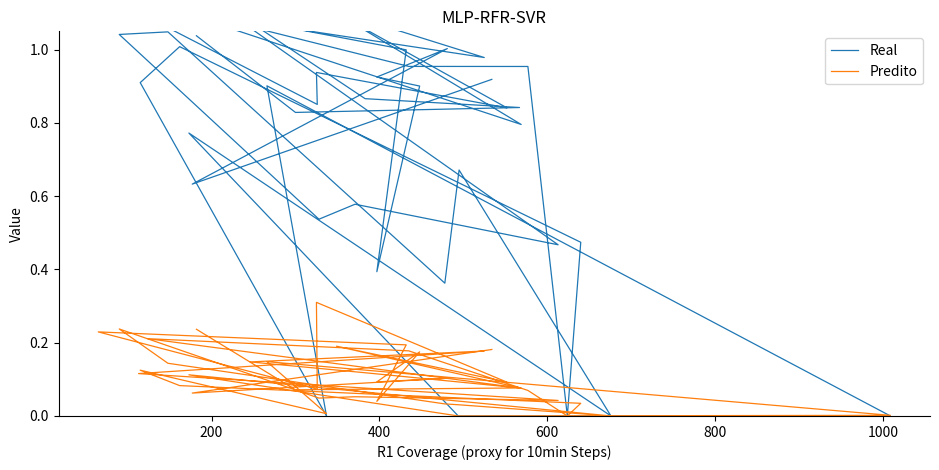

List the series in order of their overall mean, highest first.

Real, Predito